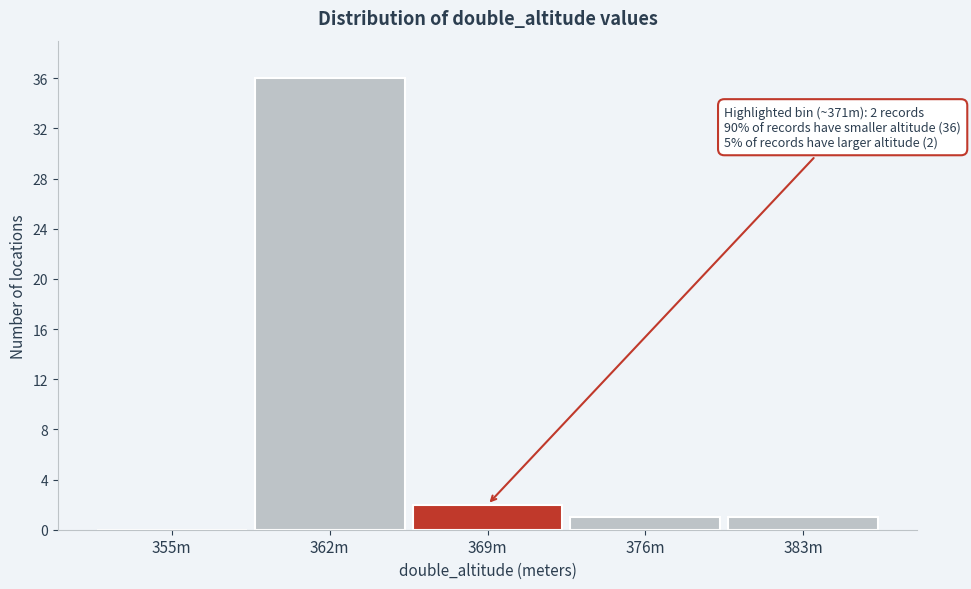

Reading left to right, transcribe all the data shown in this chart.

355m=0	362m=36	369m=2	376m=1	383m=1